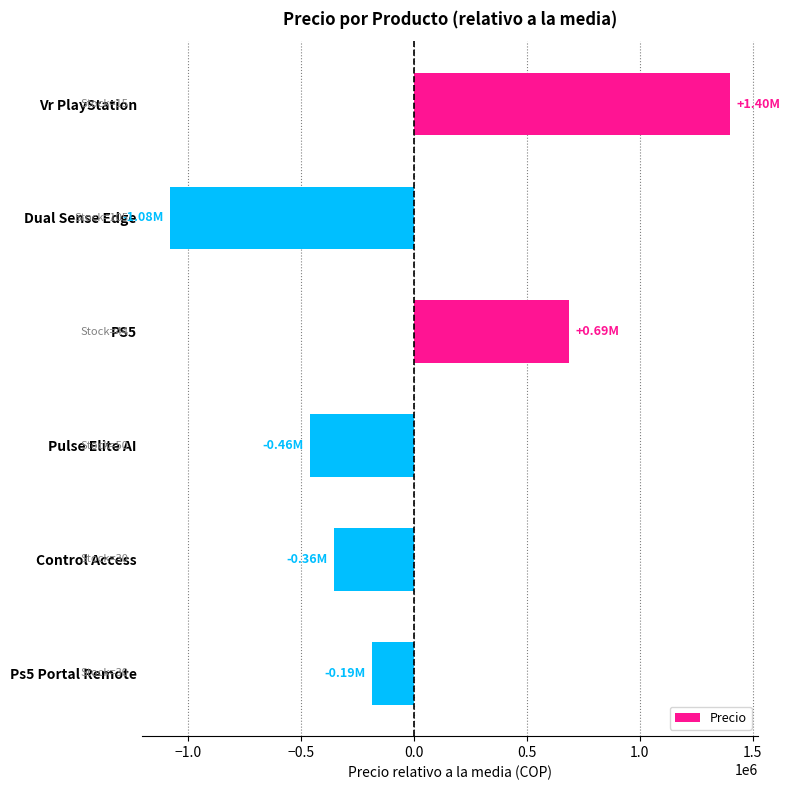

What is the label of the 4th bar from the top?

Pulse Elite AI